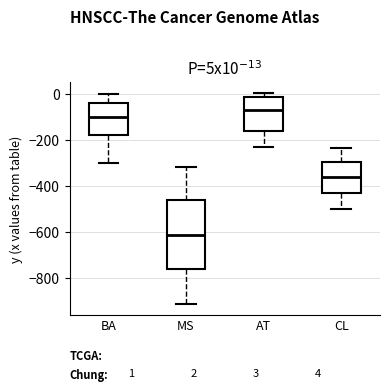

Comparing the boxes themselves (not the whiskers), which one is the tallest?

MS